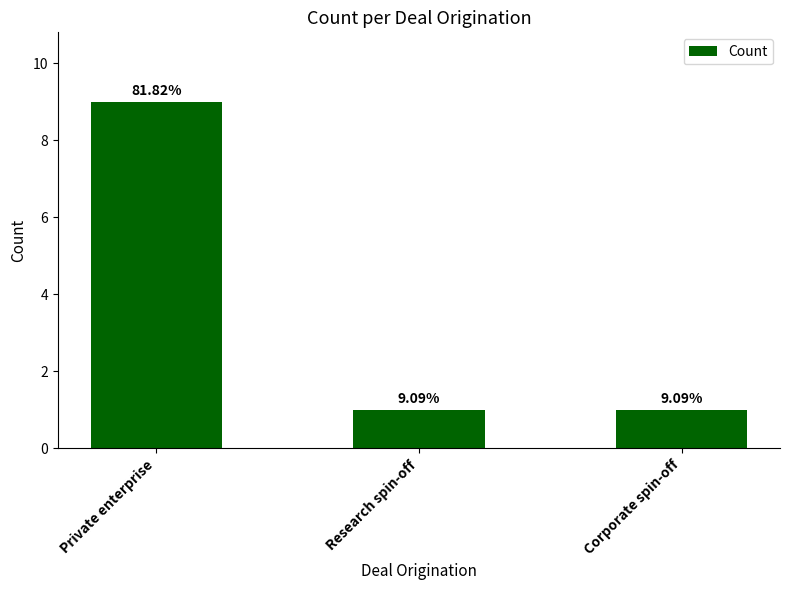

Where is the data nearest to the value 5?

Private enterprise